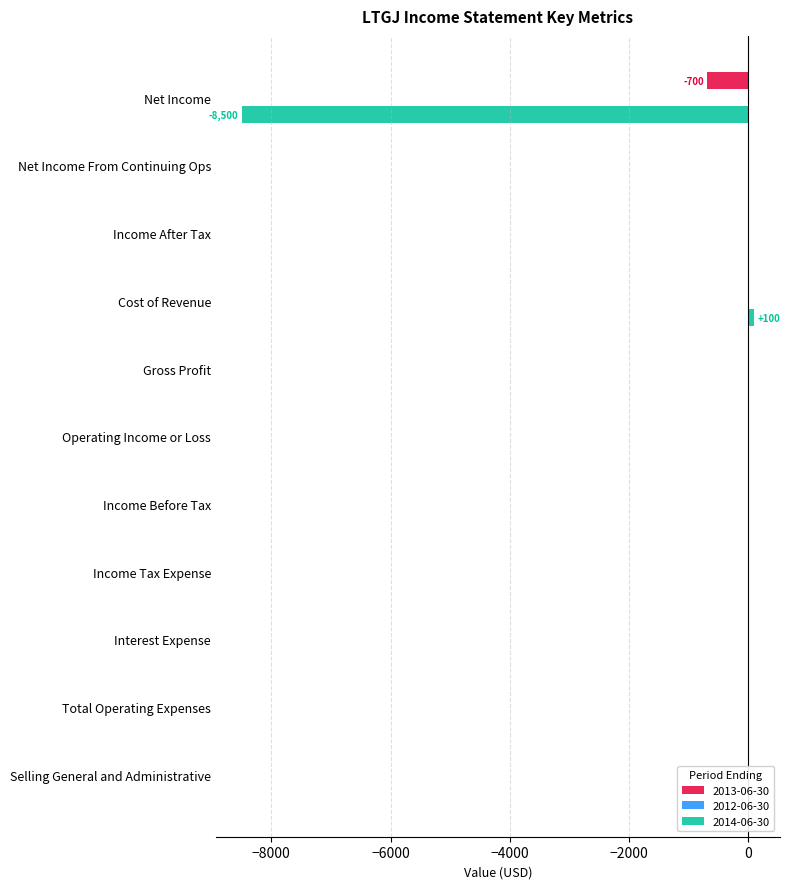

What is the sum of all 2014-06-30 values?

-8400